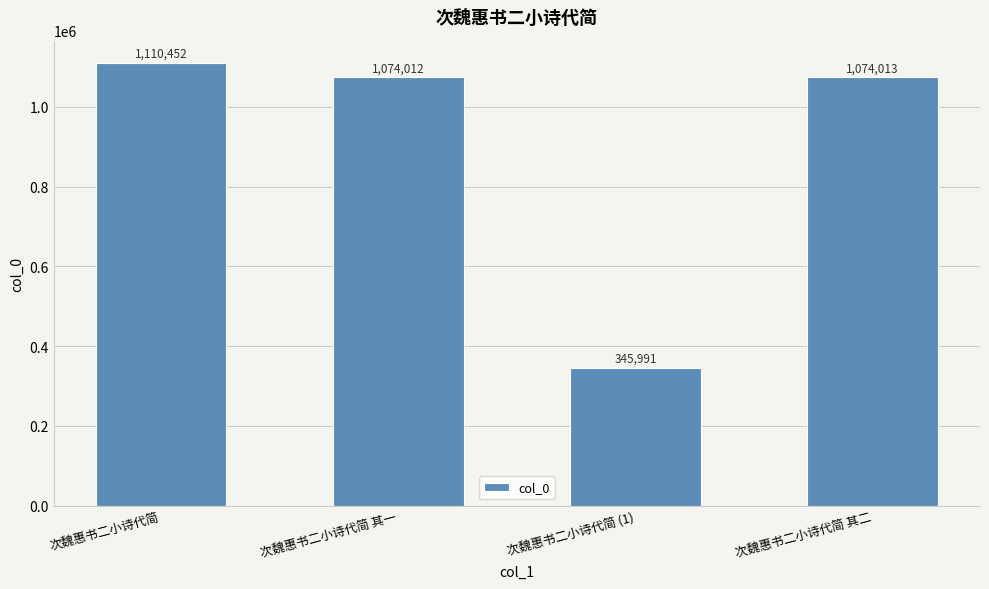

How many series are shown in this chart?

1